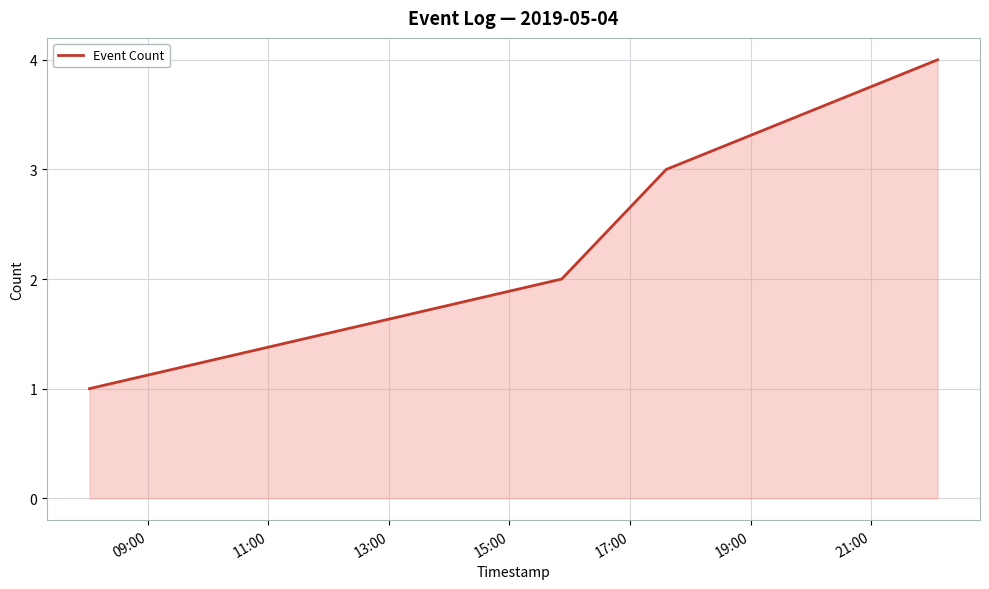

How many values are between 2 and 4?

3